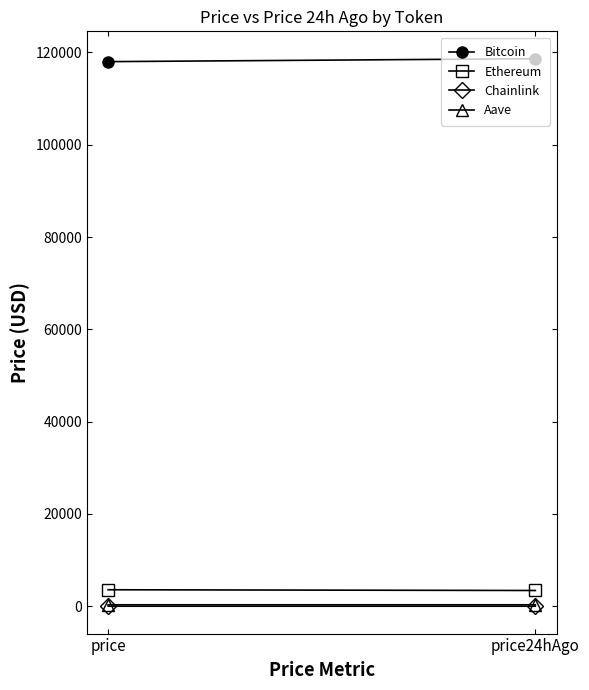

At which category is the sum across all series the highest?

price24hAgo